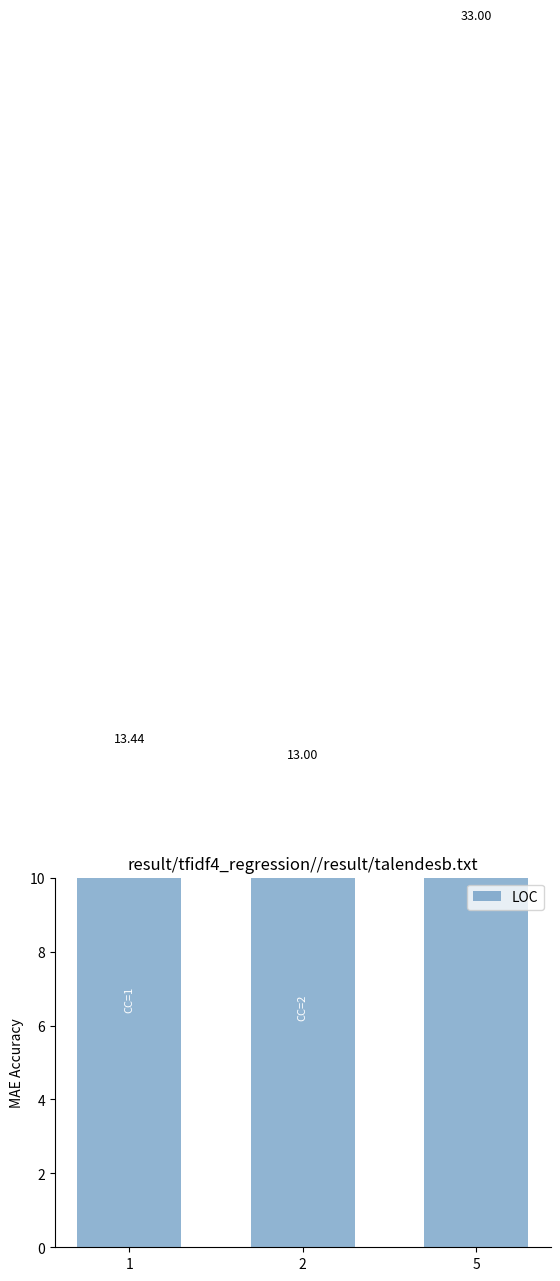

How many data points does each series have?

3